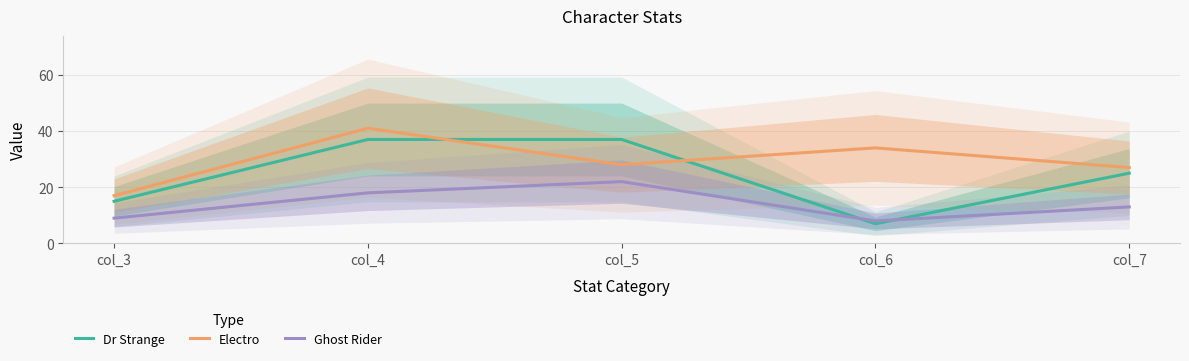

The value of Electro at col_7 is 45. True or false?

False